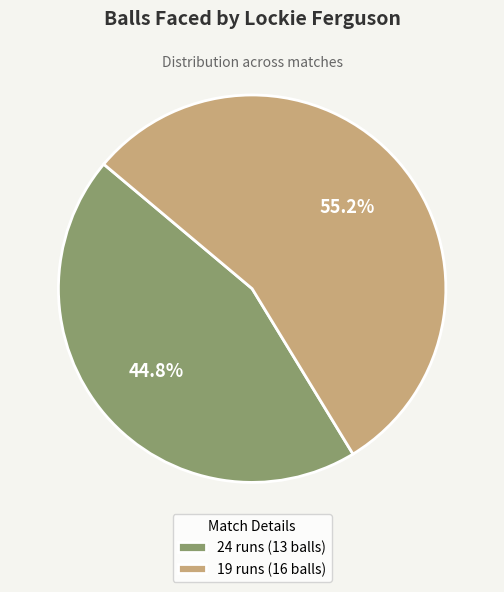

Combined, do 24 runs (13 balls) and 19 runs (16 balls) account for over 50%?

Yes